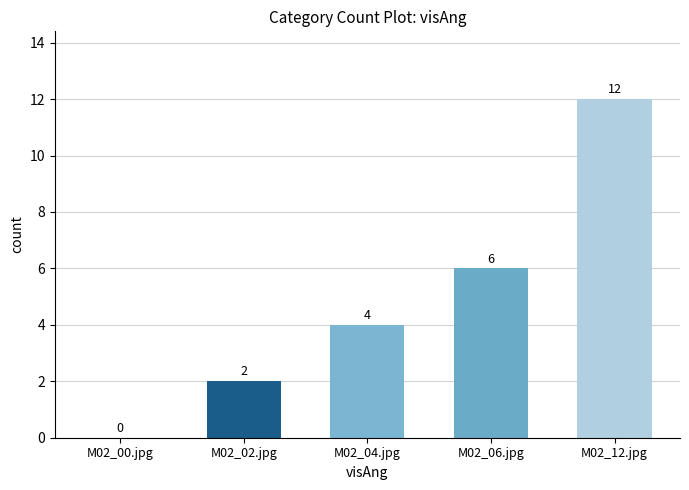

What is the greatest value displayed?

12